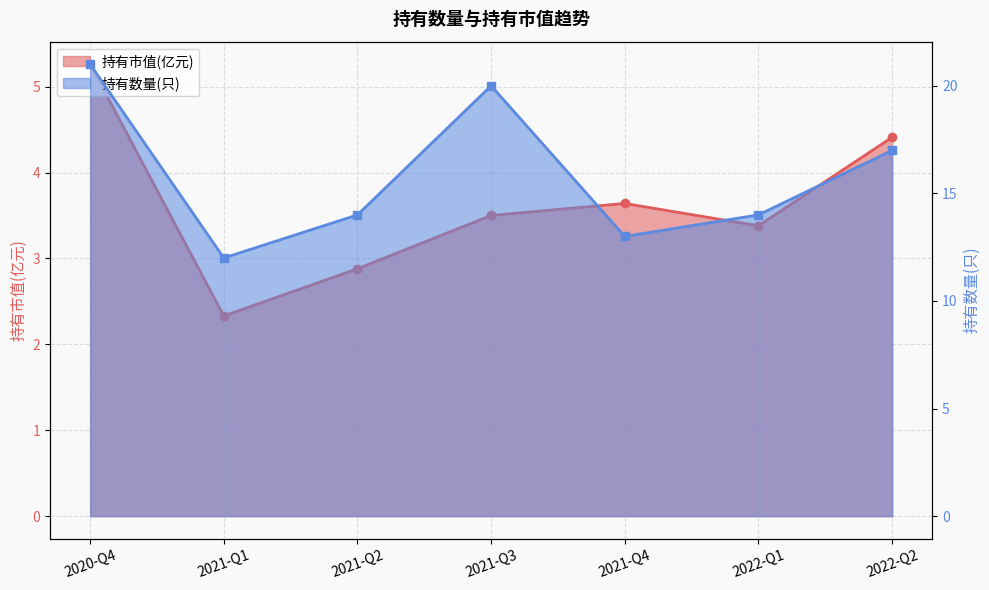

What position from the right is 2022-Q1?

2